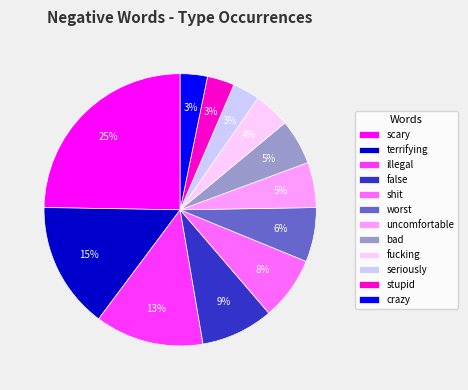

Is the sum of shit and fucking greater than half?

No